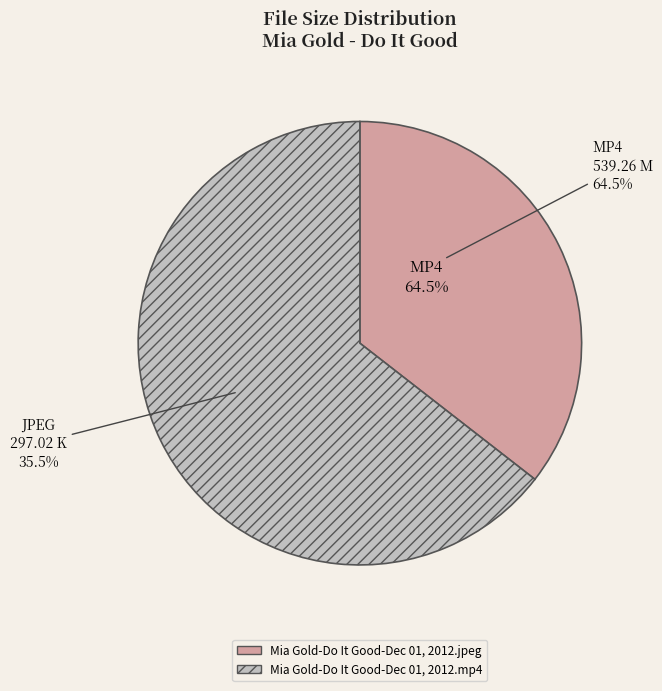

To the nearest percent, what is the average slice percentage?

50%